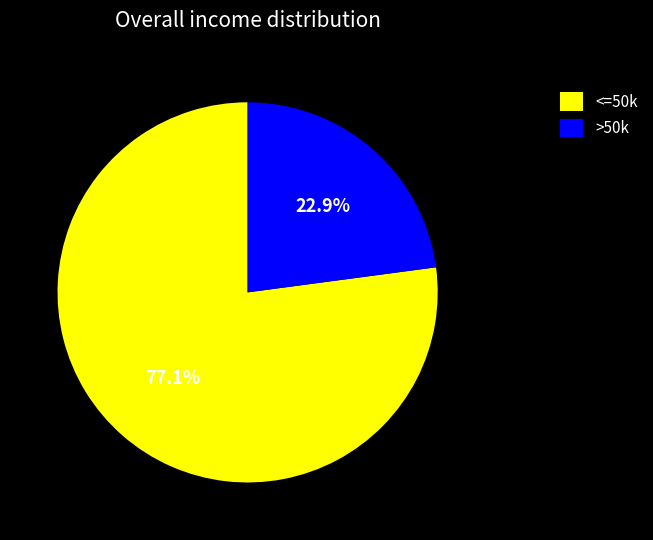

Which category has the smallest portion of the pie?

>50k